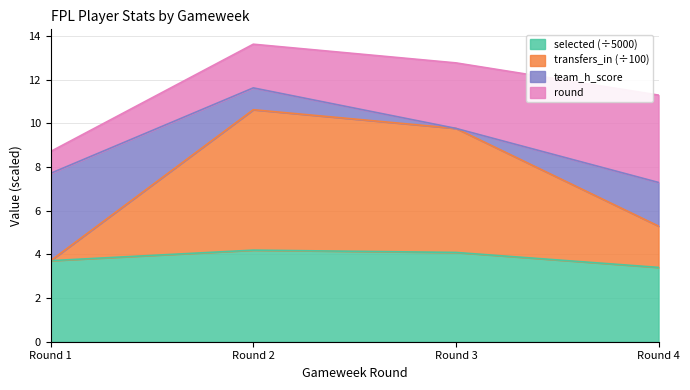

What is the total value across all series at Round 3?

12.8